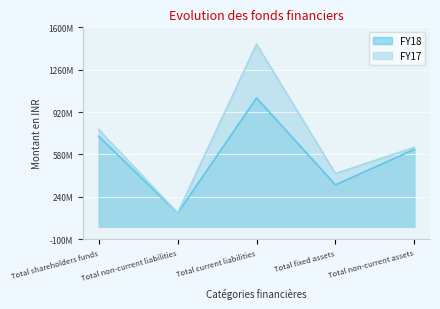

What is the average value of the FY17 series?

683531200